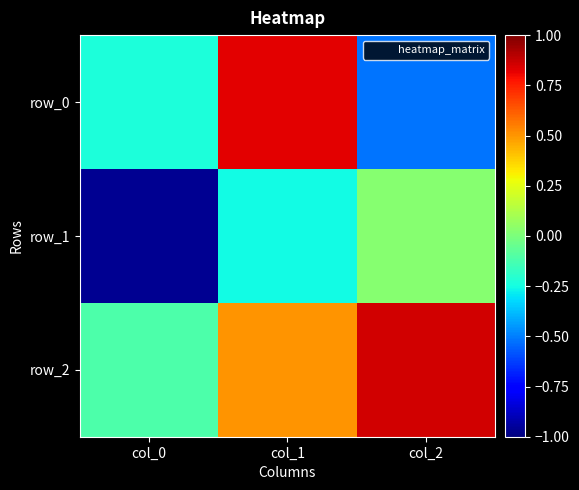

The row_1 series shows -0.3 at col_1. True or false?

True